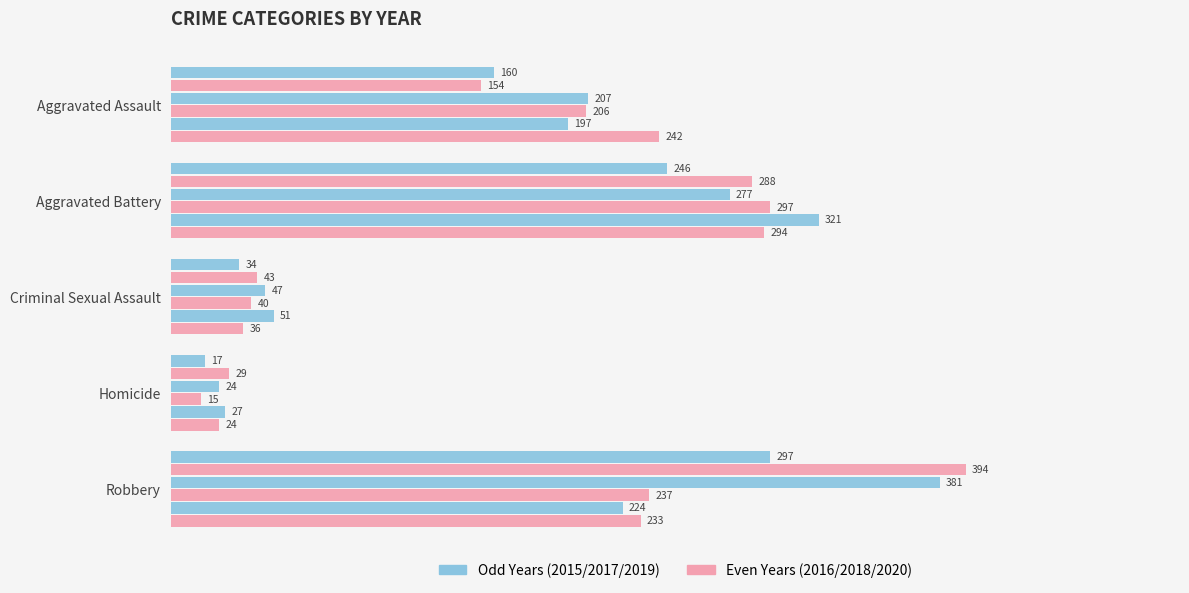

How many data points does each series have?

5